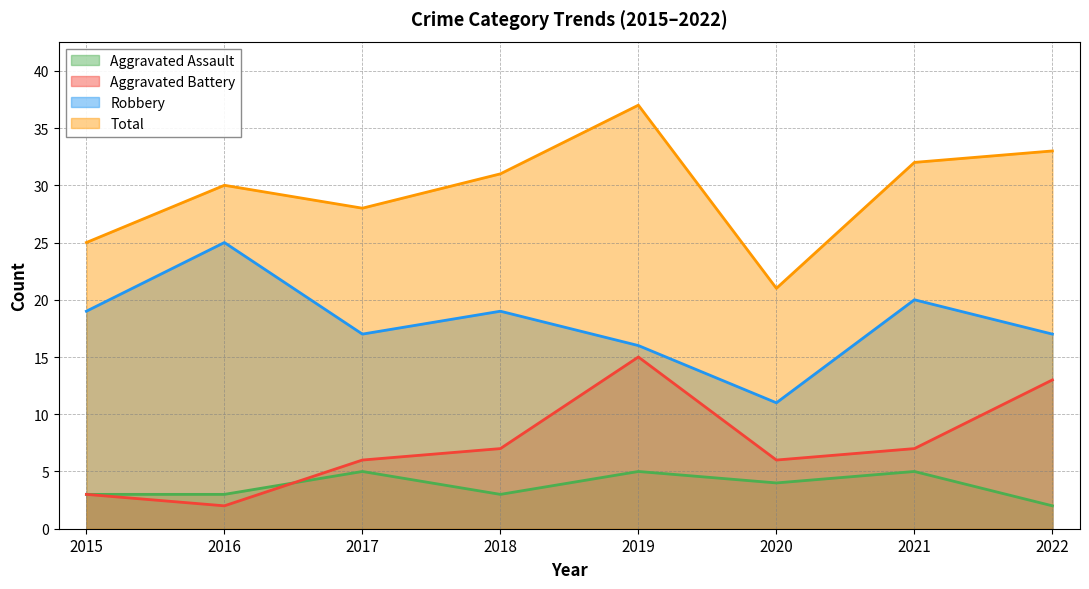

What is the maximum value for Aggravated Assault?

5